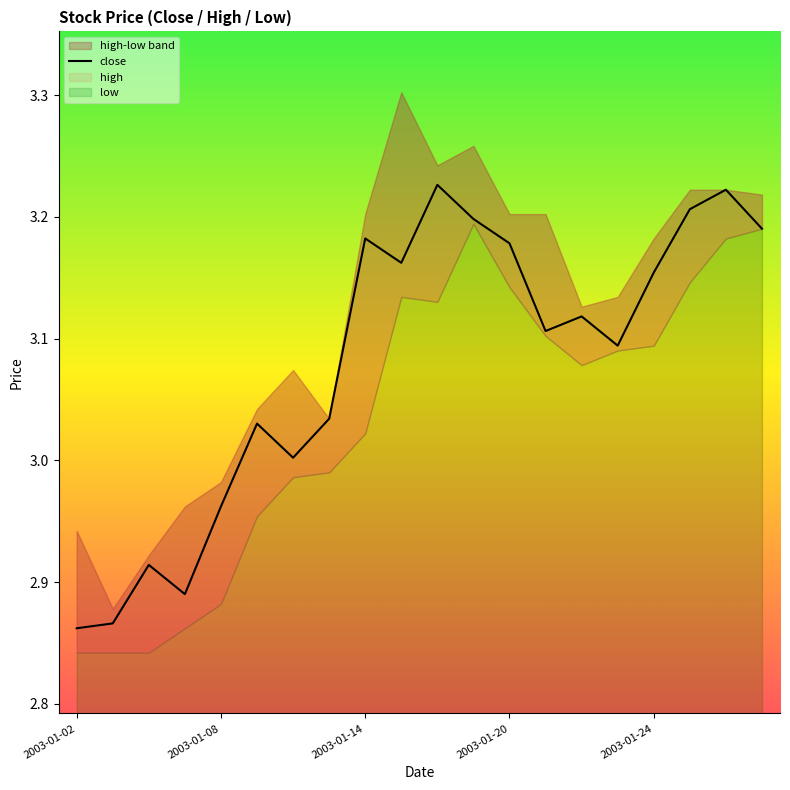

What is the average value?

3.1